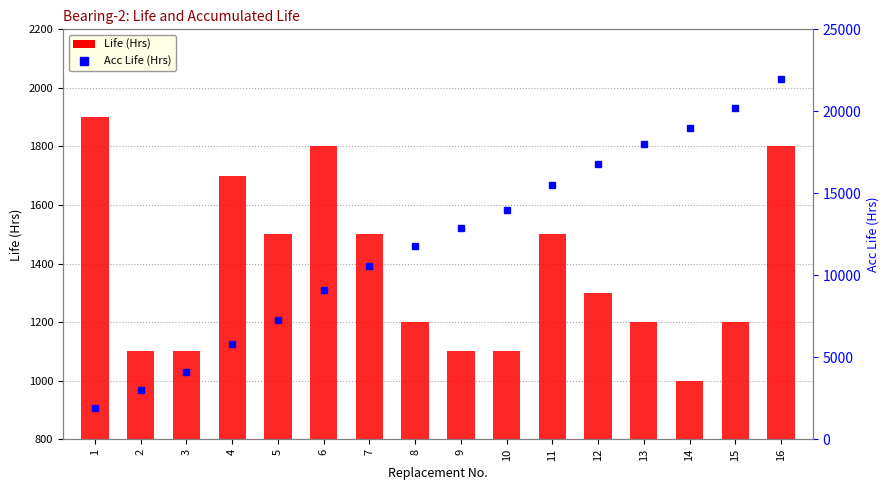

What is the total value across all series at 9?

14000